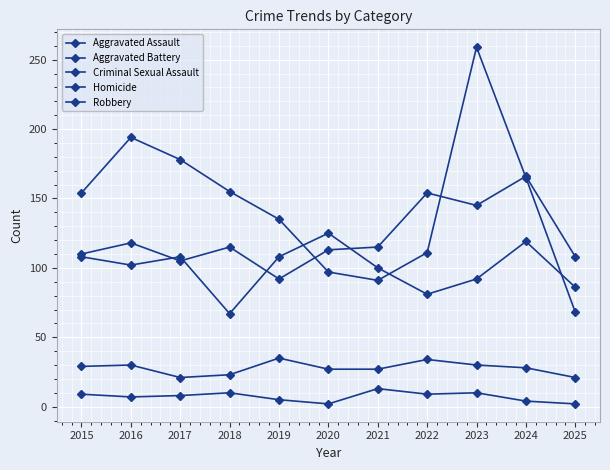

Between 2018 and 2024, which series saw the biggest shift?

Aggravated Battery